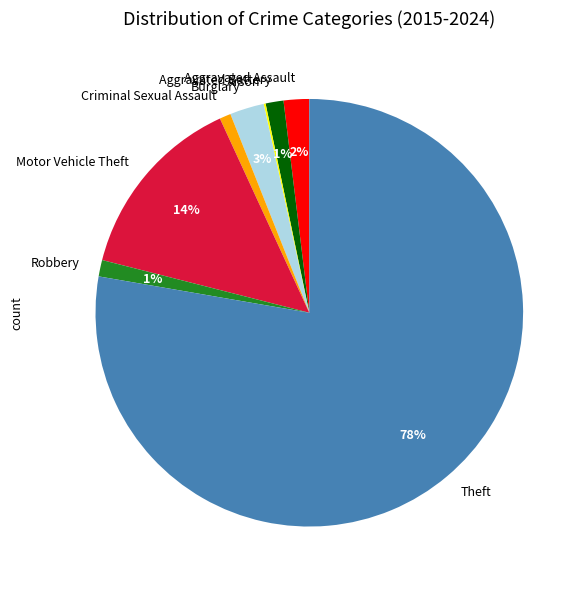

To the nearest percent, what is the difference between the largest and smallest slice percentages?

78%